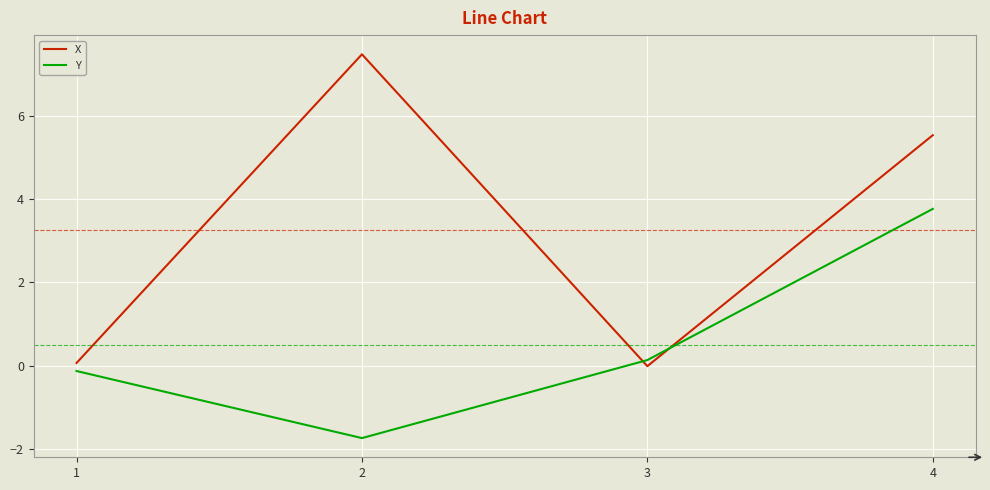

What is the approximate value of X at 1?

0.1